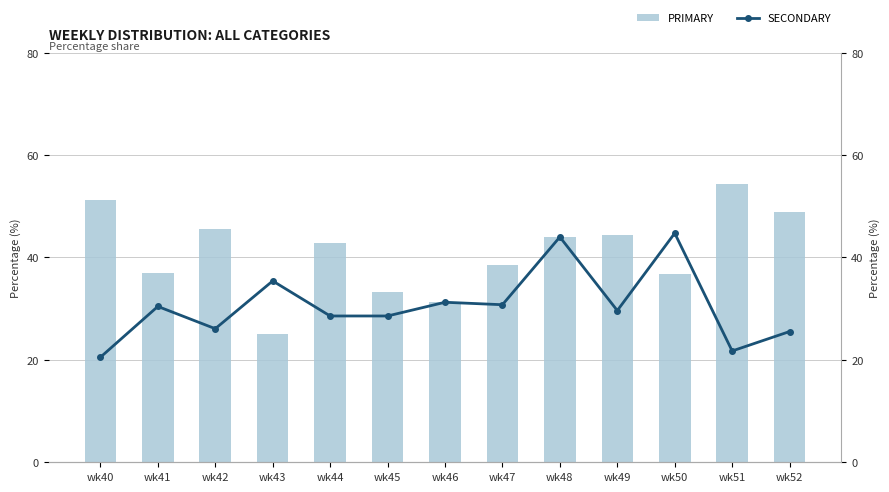

What is the minimum value shown in the chart?

12.0